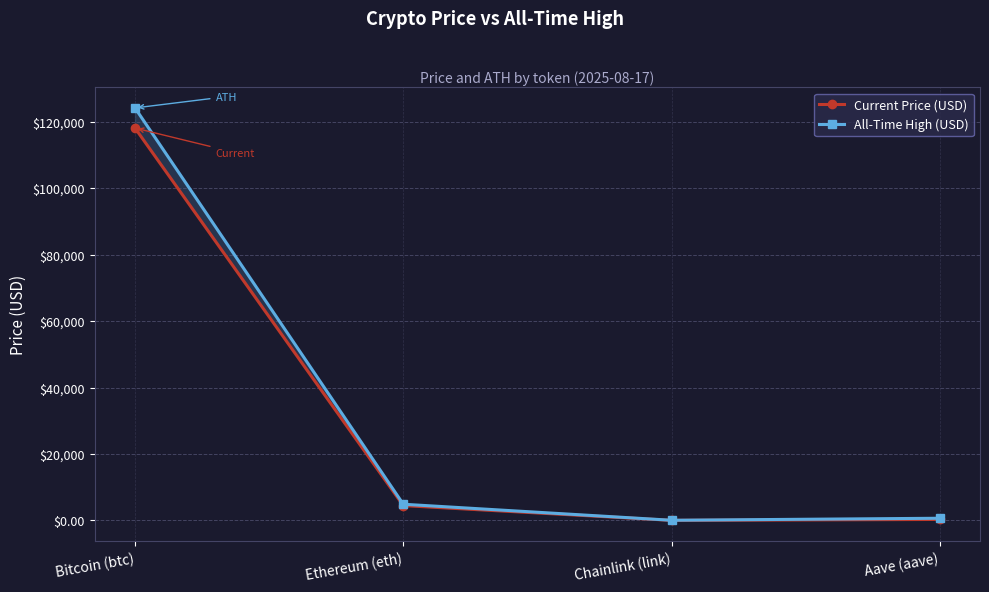

How many interior local valleys does the Current Price (USD) series have?

1